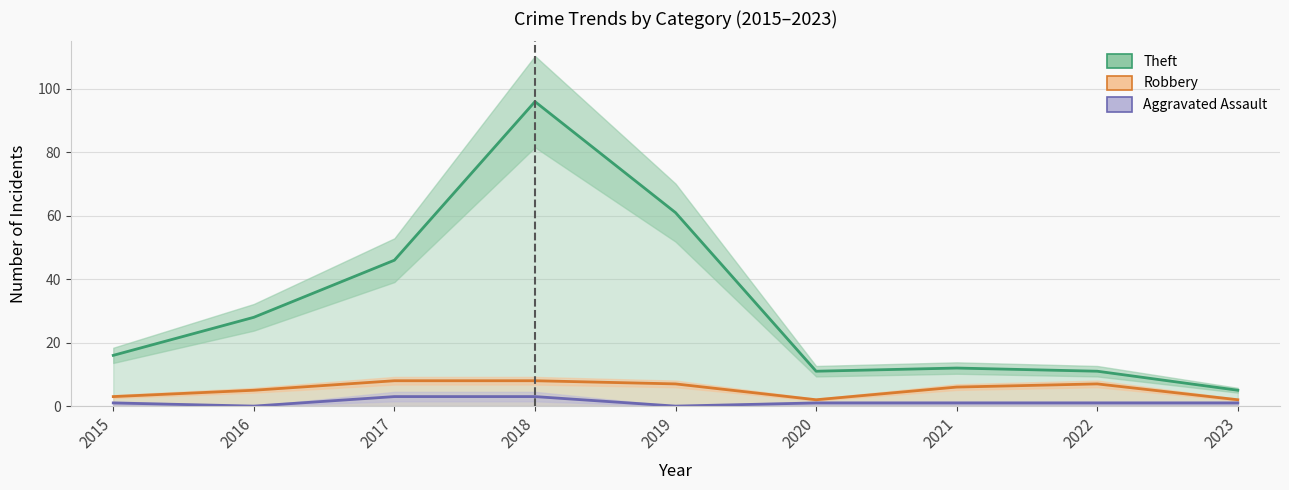

How many data points in Aggravated Assault are above 1?

2